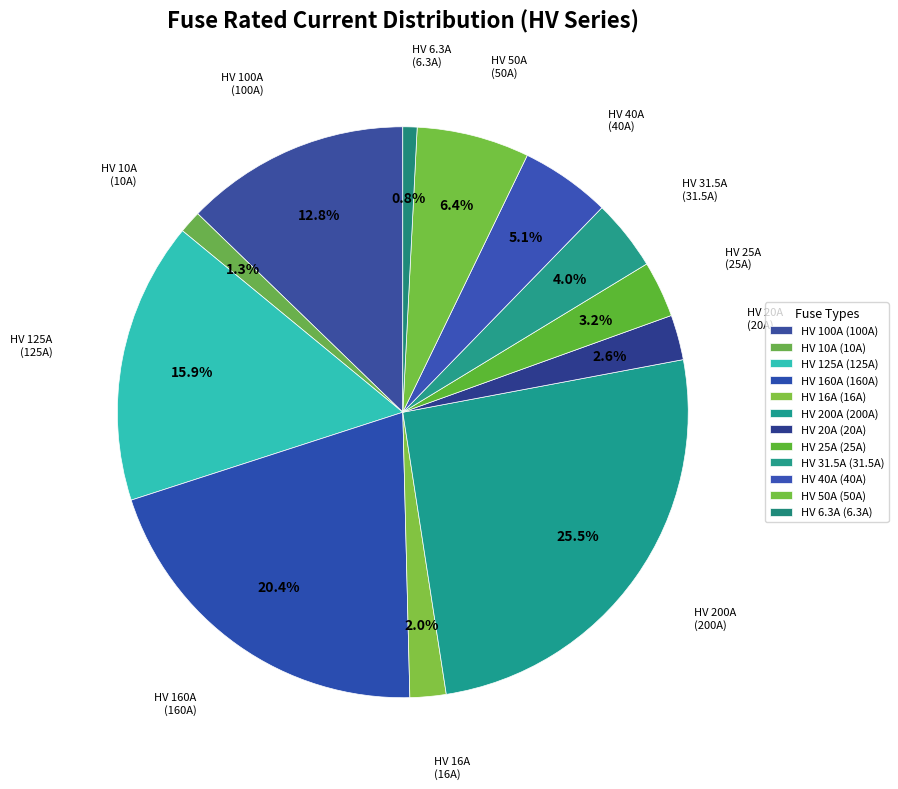

How many segments does this pie chart have?

12